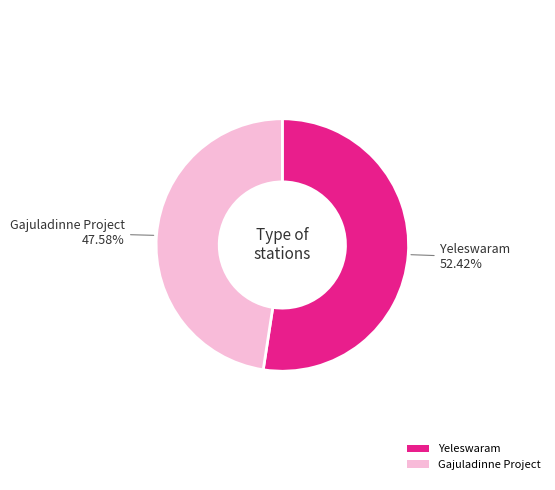

Which category has the biggest portion of the pie?

Yeleswaram